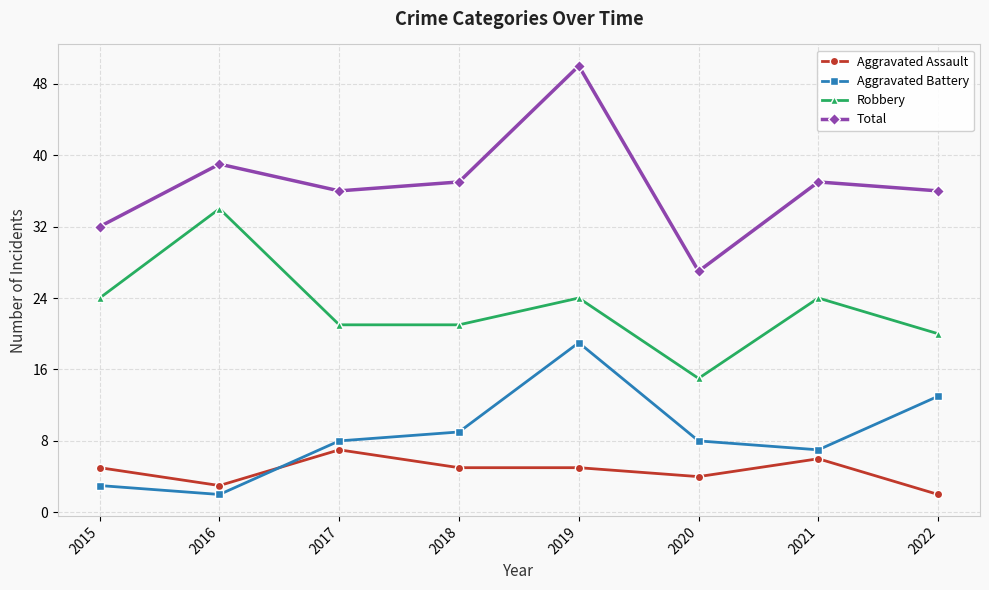

Does the chart display data point markers on the line(s)?

Yes